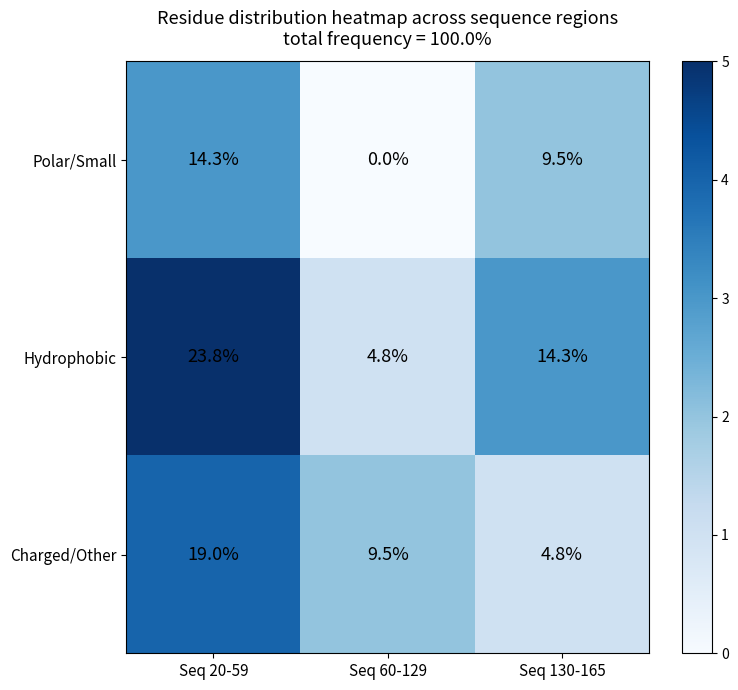

How many values in the Charged/Other series are below 9?

1